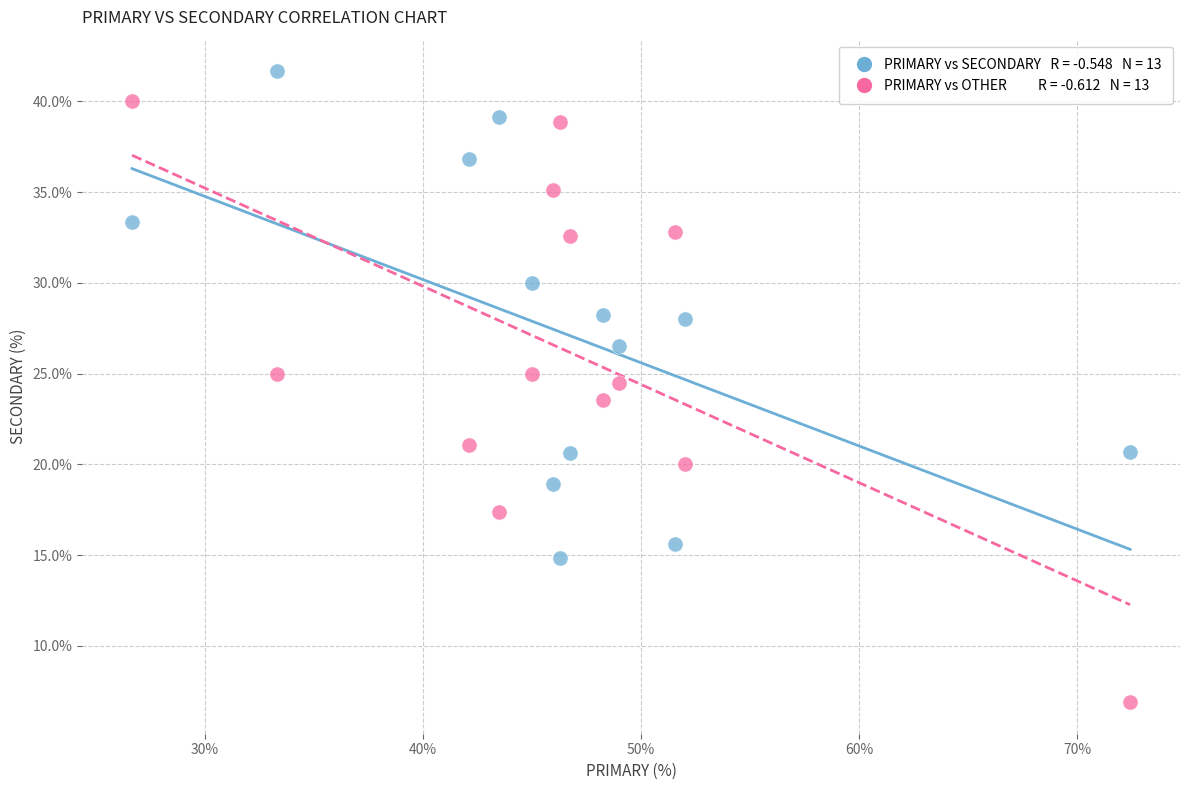

Across all data points, what is the range of X values (max minus min)?

45.7